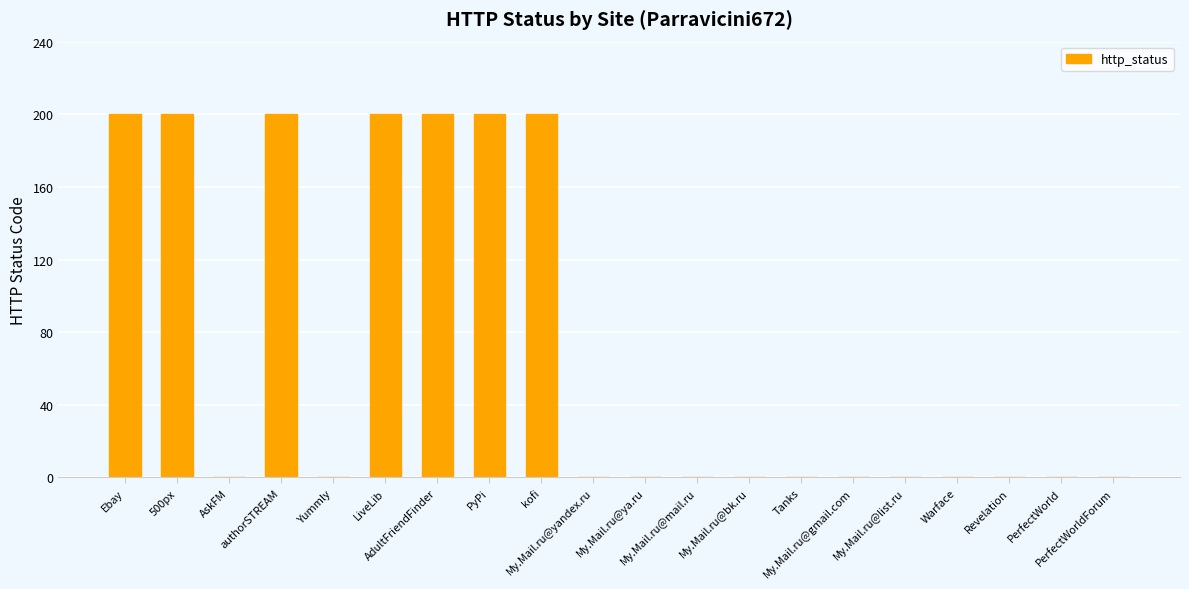

The chart shows a value of 0 at My.Mail.ru@list.ru. True or false?

True